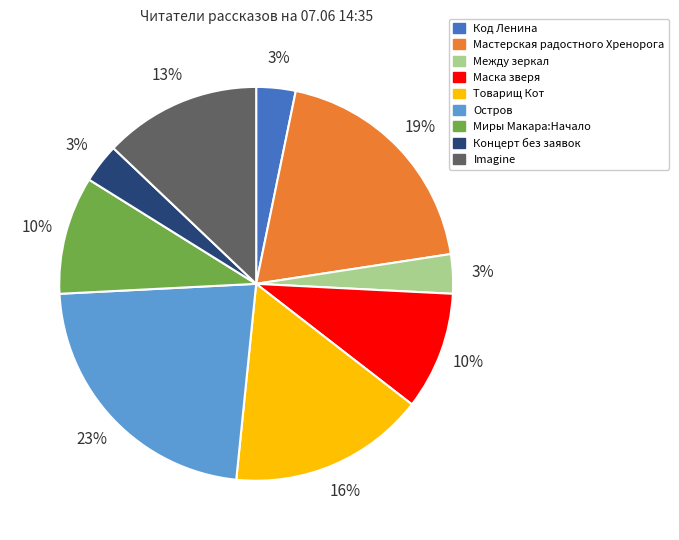

Does any single category account for the majority?

No